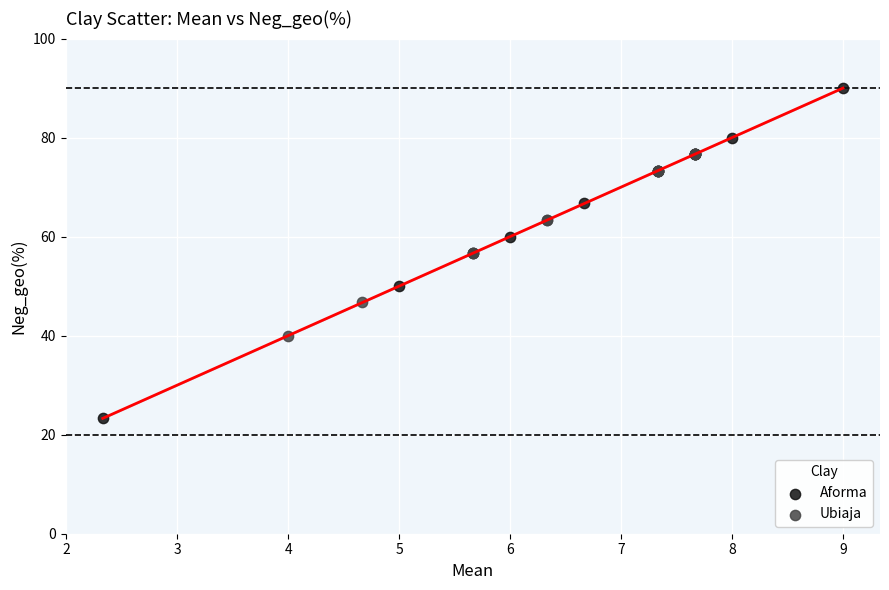

Which series reaches the maximum Y coordinate?

Aforma